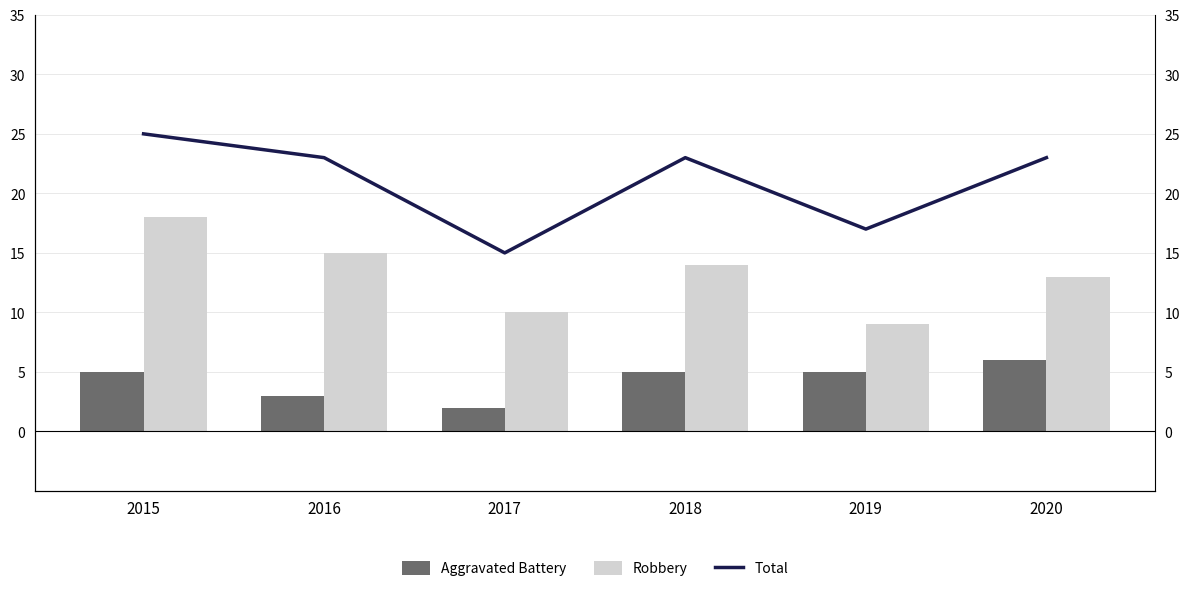

At which label is Total closest to 20?

2016